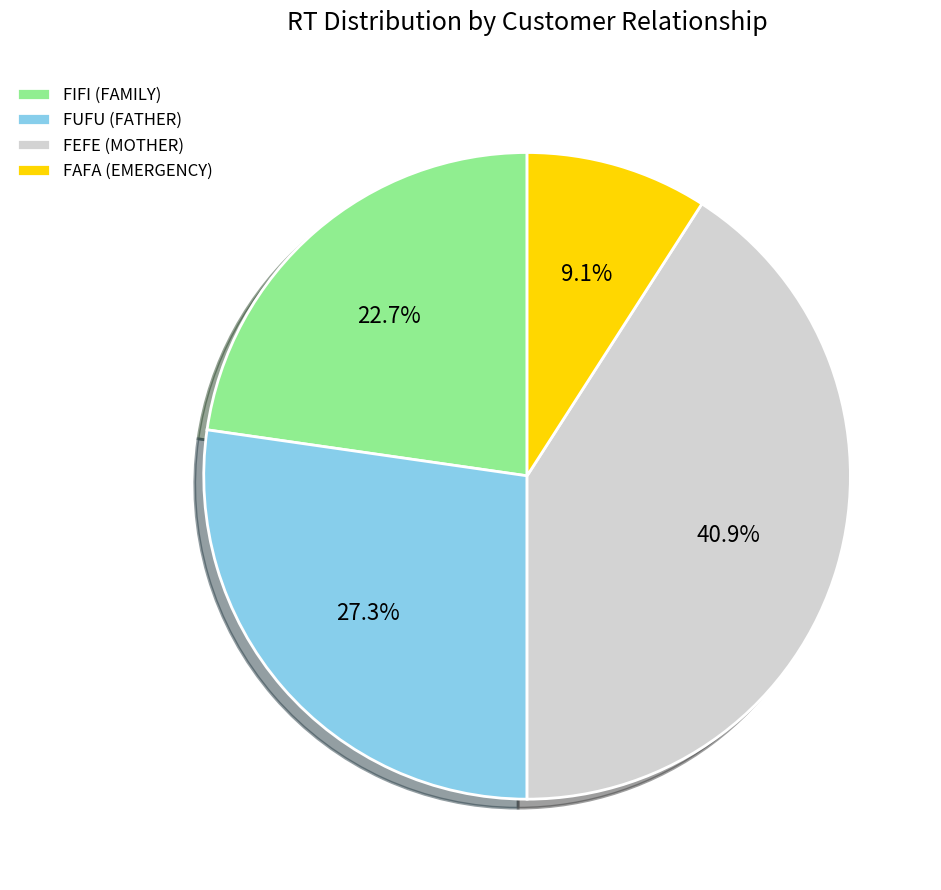

How many slices are in this pie chart?

4